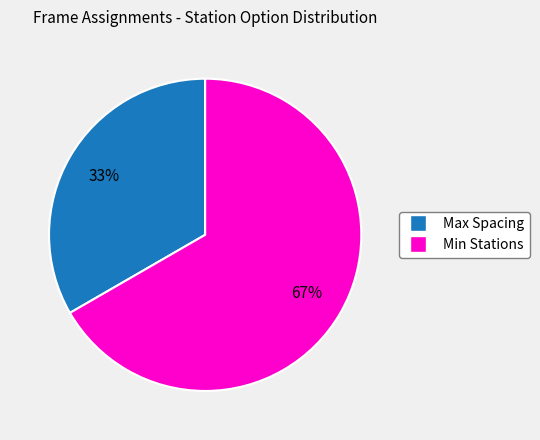

Combined, do Min Stations and Max Spacing account for over 50%?

Yes